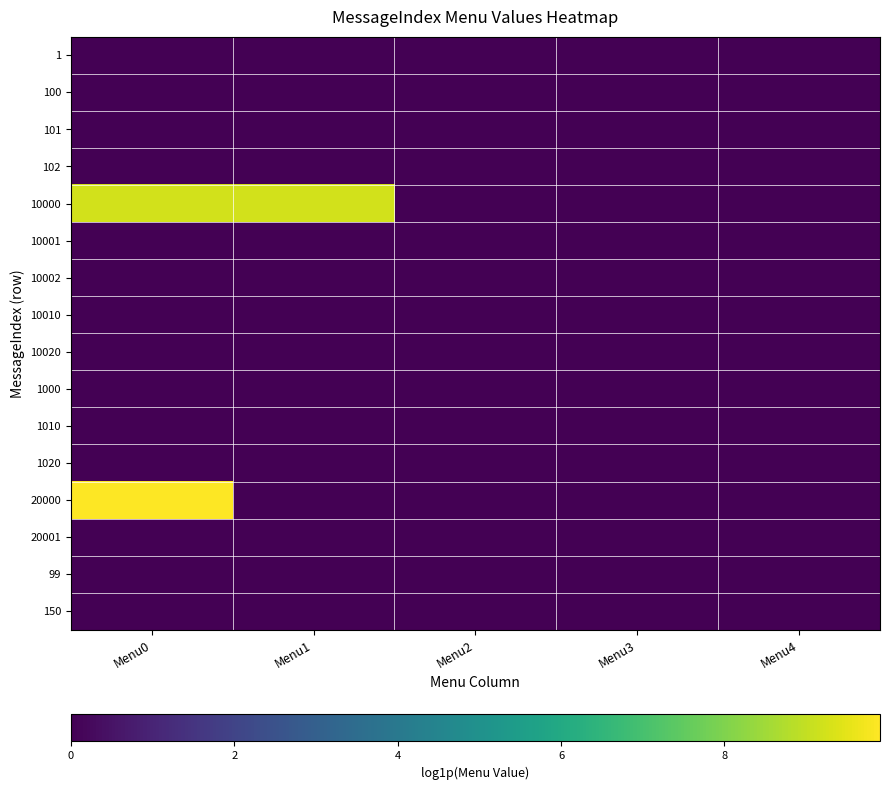

Between Menu4 and Menu2, which is larger?

Menu4